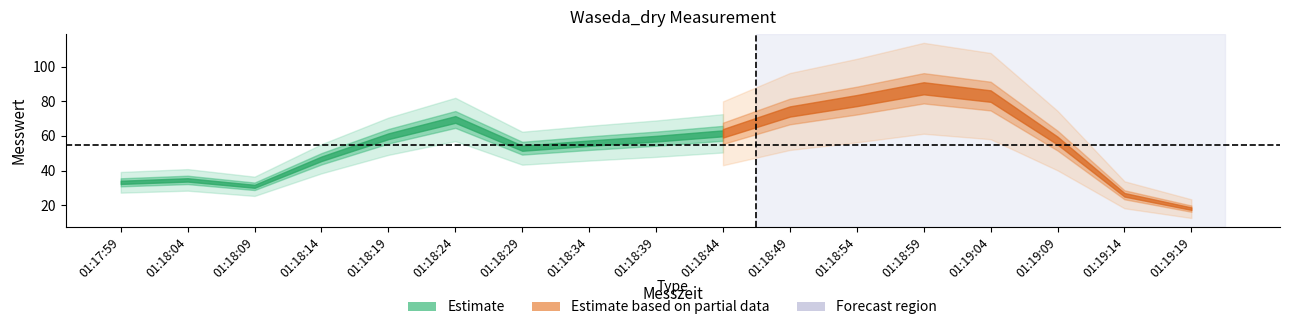

The chart shows a value of 55.6 at 01:19:04. True or false?

False